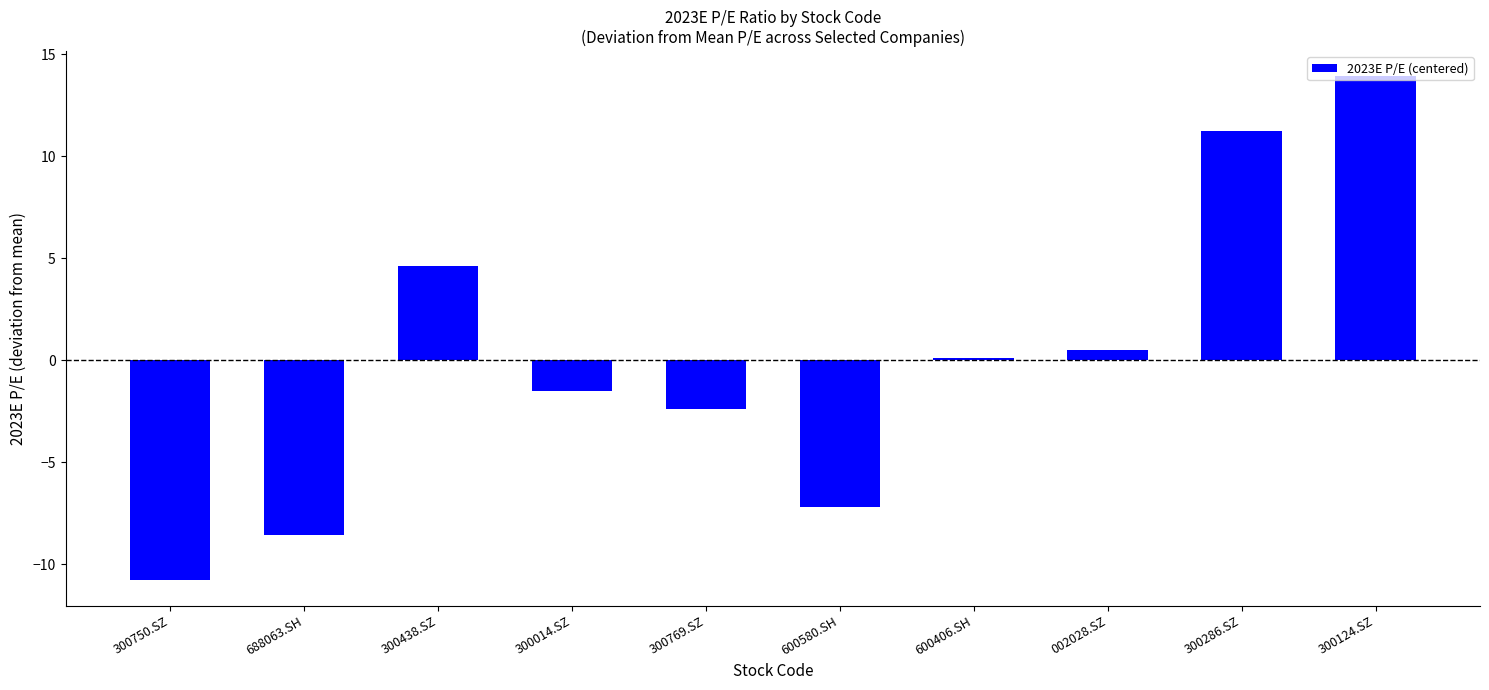

Rank the categories by value from lowest to highest.

300750.SZ, 688063.SH, 600580.SH, 300769.SZ, 300014.SZ, 600406.SH, 002028.SZ, 300438.SZ, 300286.SZ, 300124.SZ